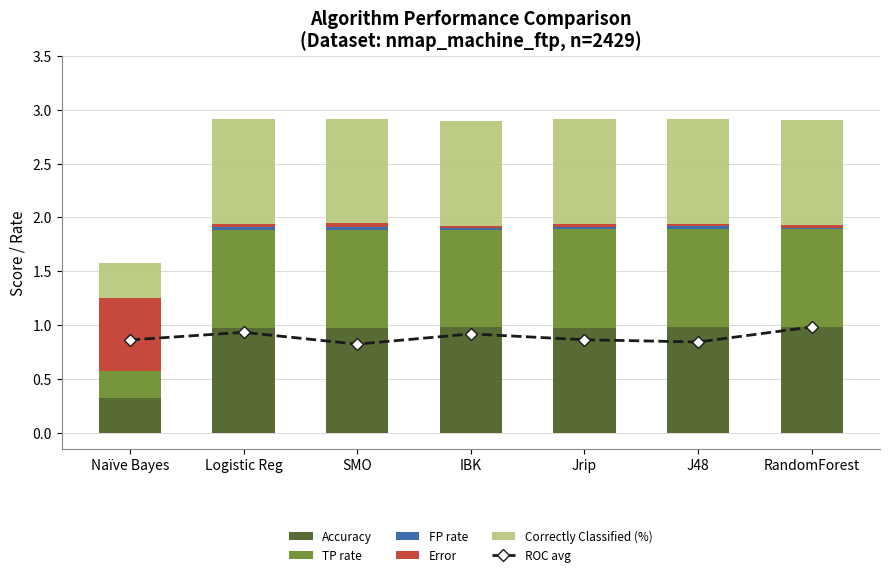

What is the sum of all Accuracy values?

6.2